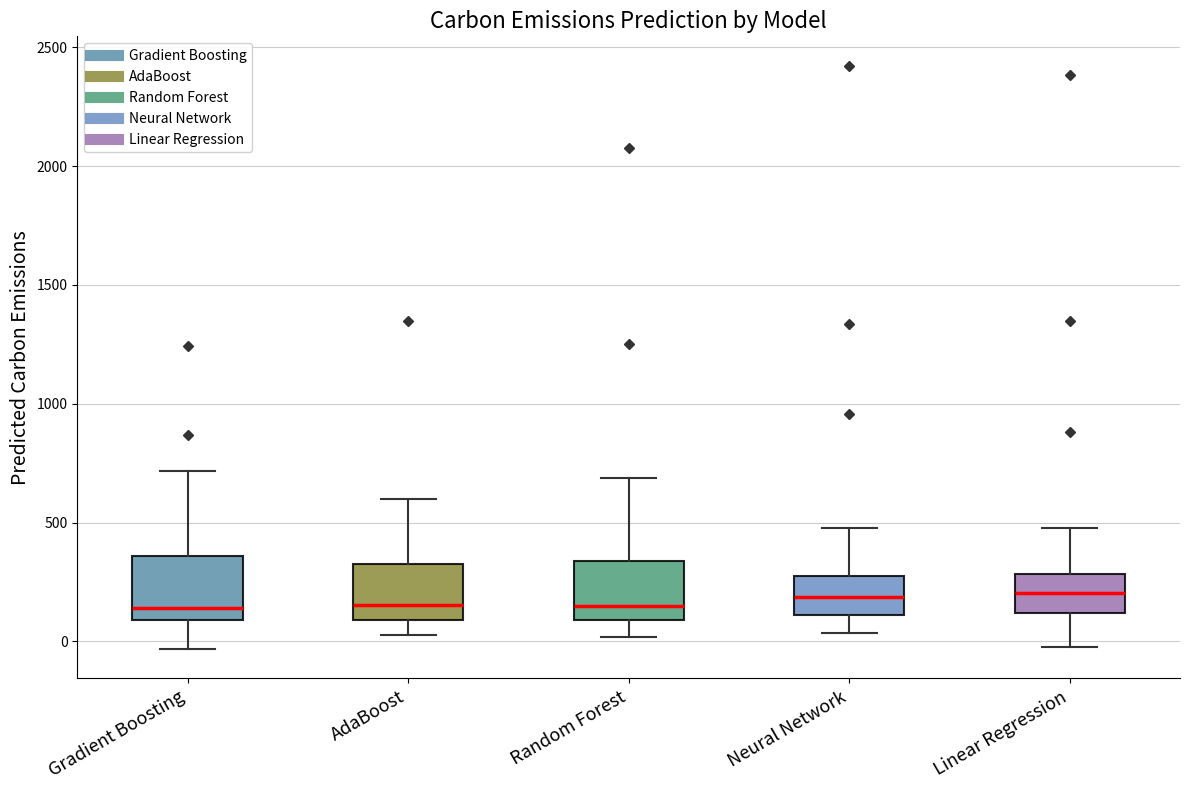

Where is the lower edge of the box for Random Forest on the y-axis? The values are not printed on the chart, so give them approximately, as read against the axis.

100